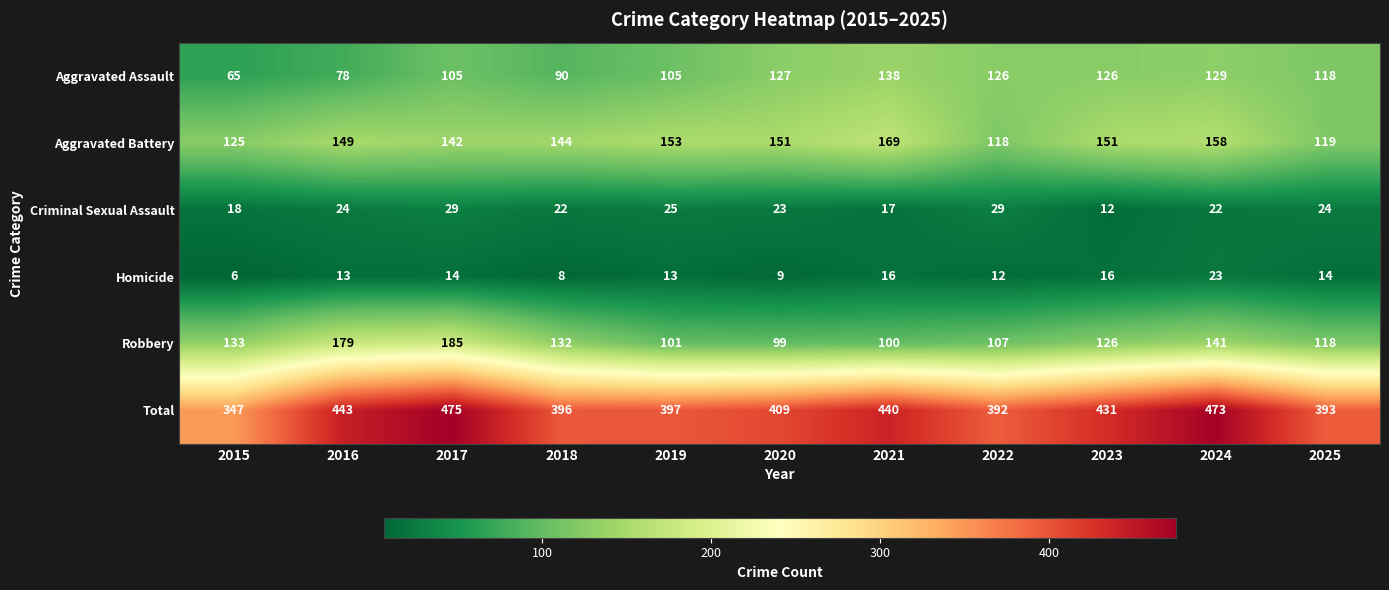

How many data points does each series have?

11